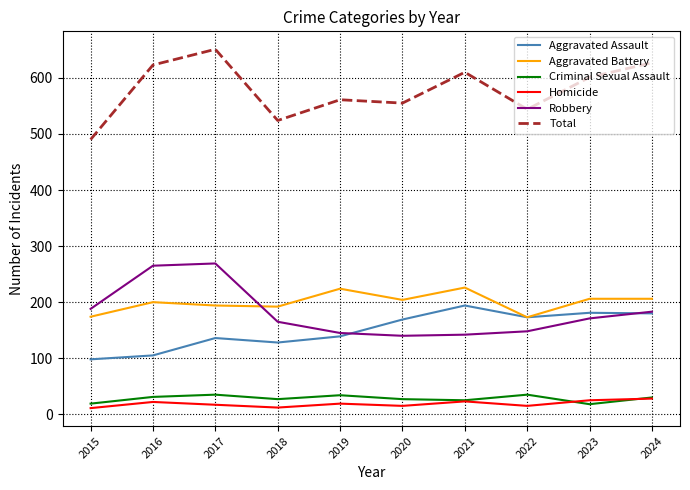

What is the difference between the highest and lowest values at 2015?

479